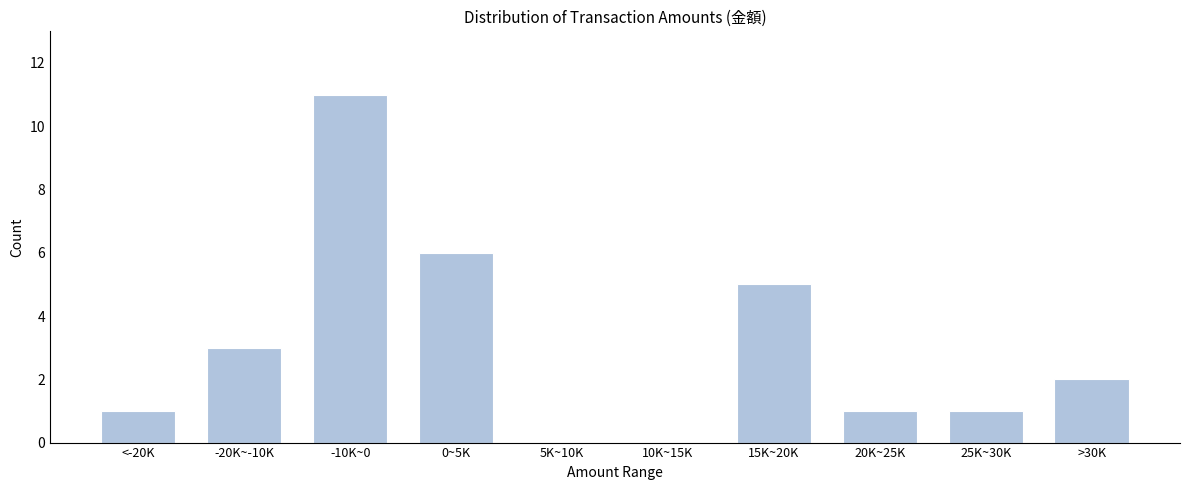

Reading left to right, what are all the values shown in this chart?

<-20K=1	-20K~-10K=3	-10K~0=11	0~5K=6	5K~10K=0	10K~15K=0	15K~20K=5	20K~25K=1	25K~30K=1	>30K=2